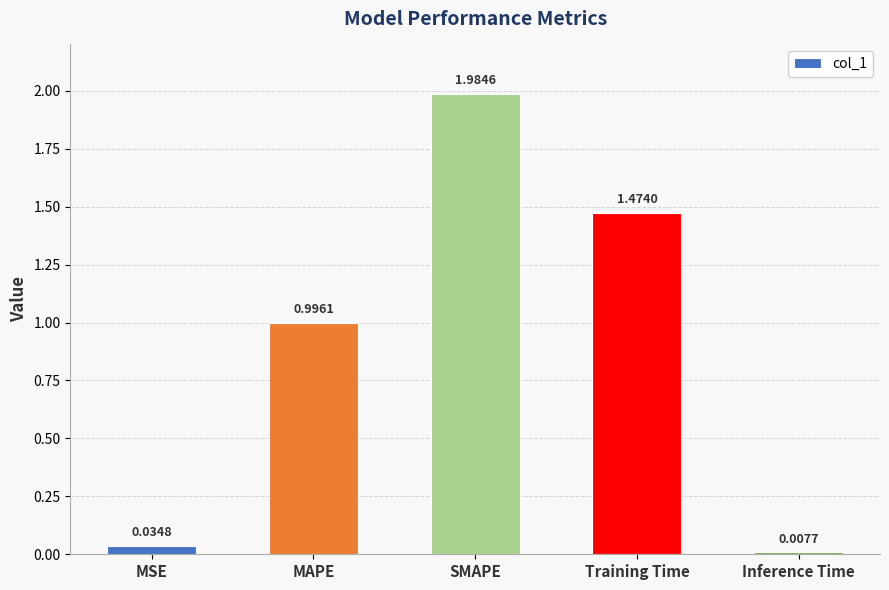

List the labels in order of value, largest first.

SMAPE, Training Time, MAPE, MSE, Inference Time